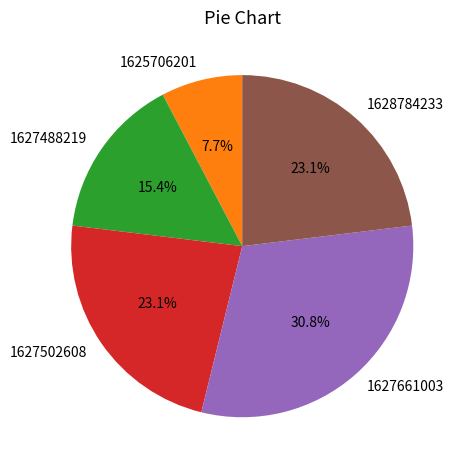

To the nearest percent, what portion does 1625706201 represent?

8%